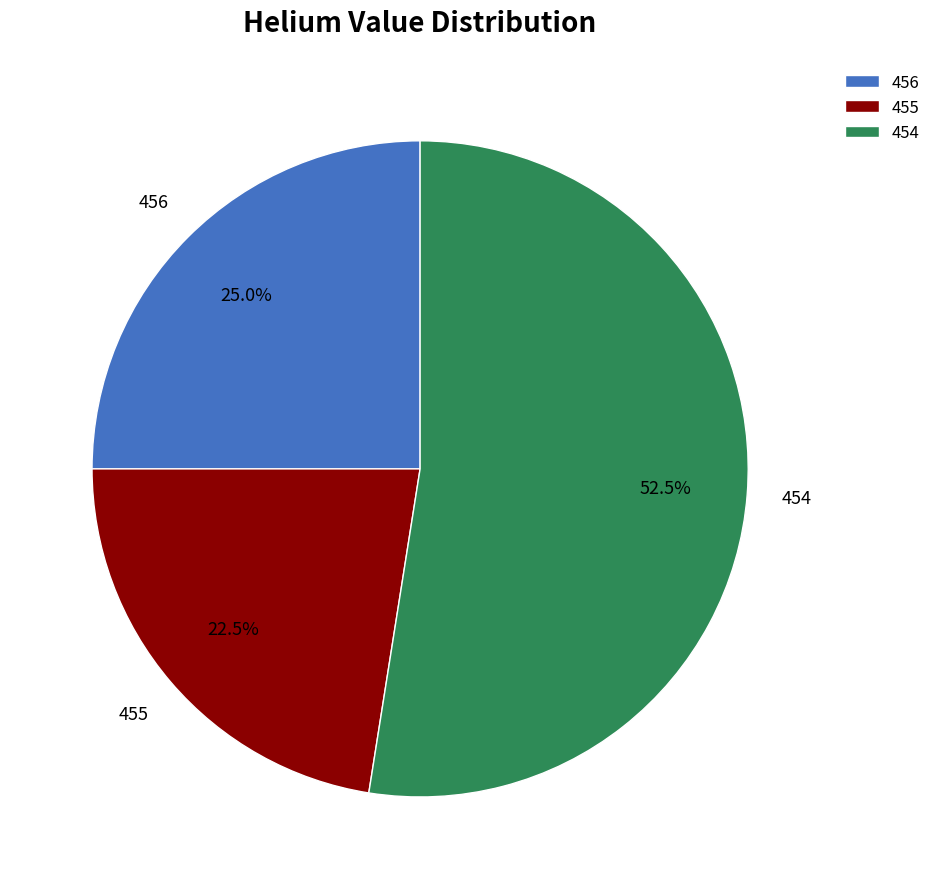

Is there any slice that represents more than half of the pie?

Yes